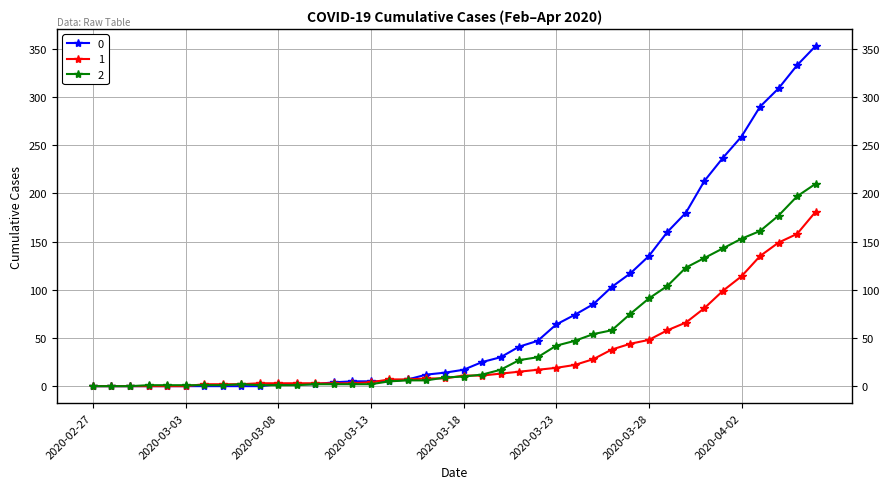

After their last crossing, which series has the higher values: 1 or 2?

2